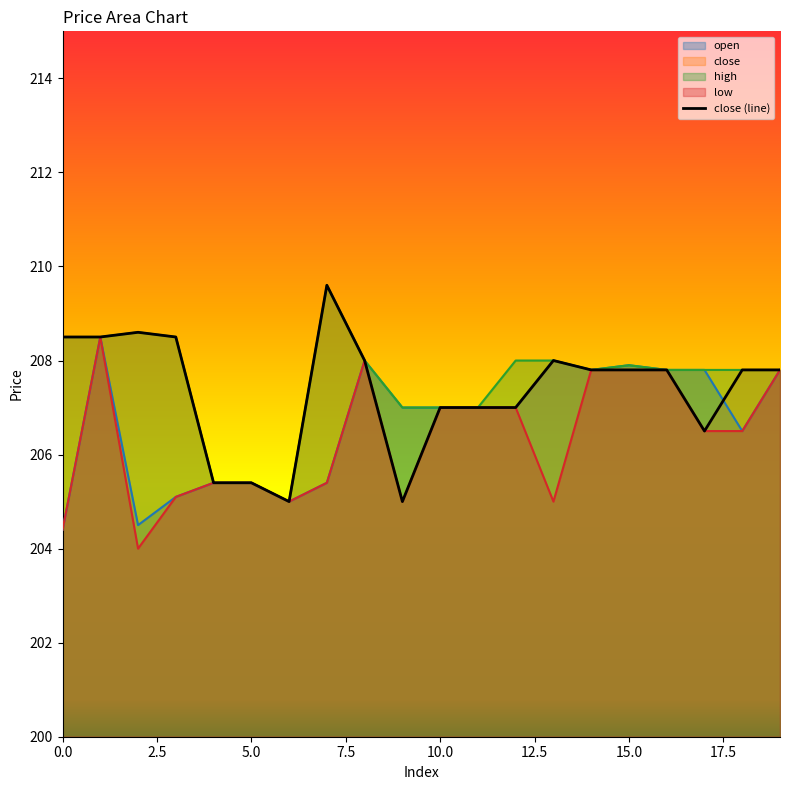

What is the average value of the open series?

206.7